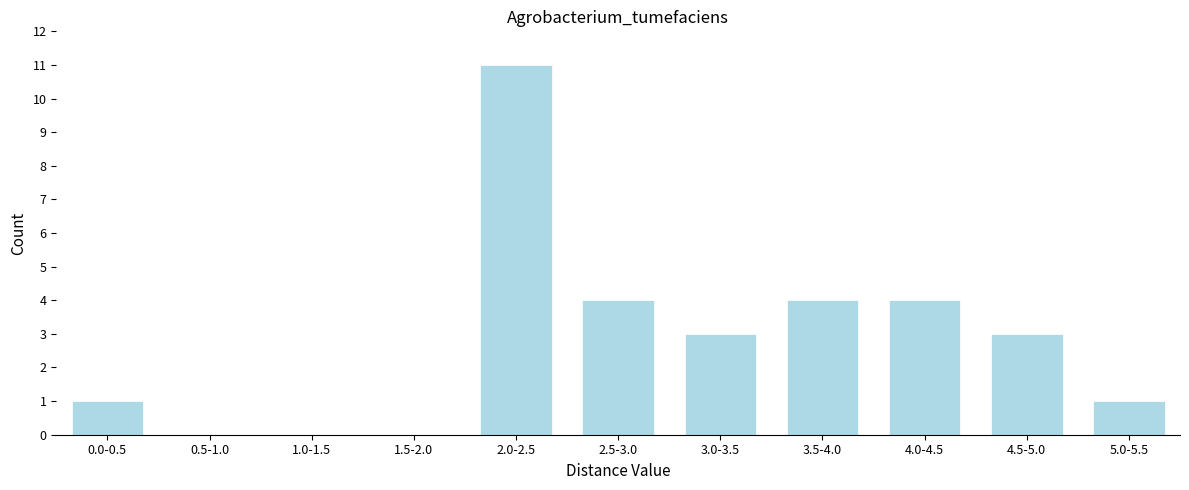

Reading left to right, transcribe all the data shown in this chart.

0.0-0.5=1	0.5-1.0=0	1.0-1.5=0	1.5-2.0=0	2.0-2.5=11	2.5-3.0=4	3.0-3.5=3	3.5-4.0=4	4.0-4.5=4	4.5-5.0=3	5.0-5.5=1